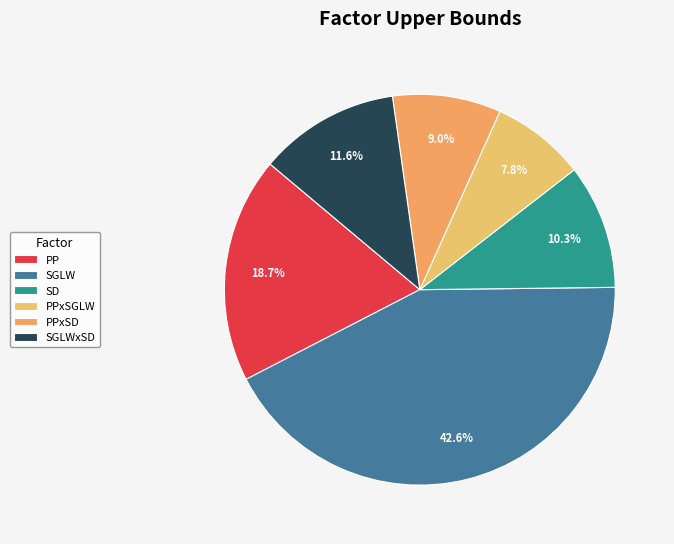

Between PPxSGLW and PP, which is larger?

PP